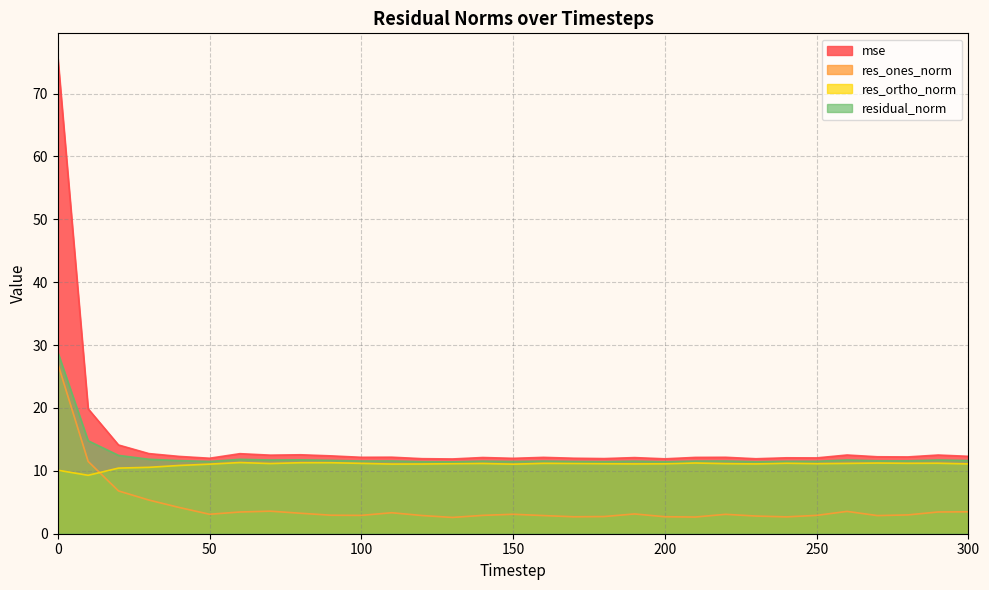

List the labels in order of res_ones_norm value, largest first.

0, 10, 20, 30, 40, 70, 260, 300, 290, 60, 110, 80, 190, 50, 150, 220, 280, 90, 140, 250, 100, 120, 160, 270, 230, 180, 200, 170, 240, 210, 130